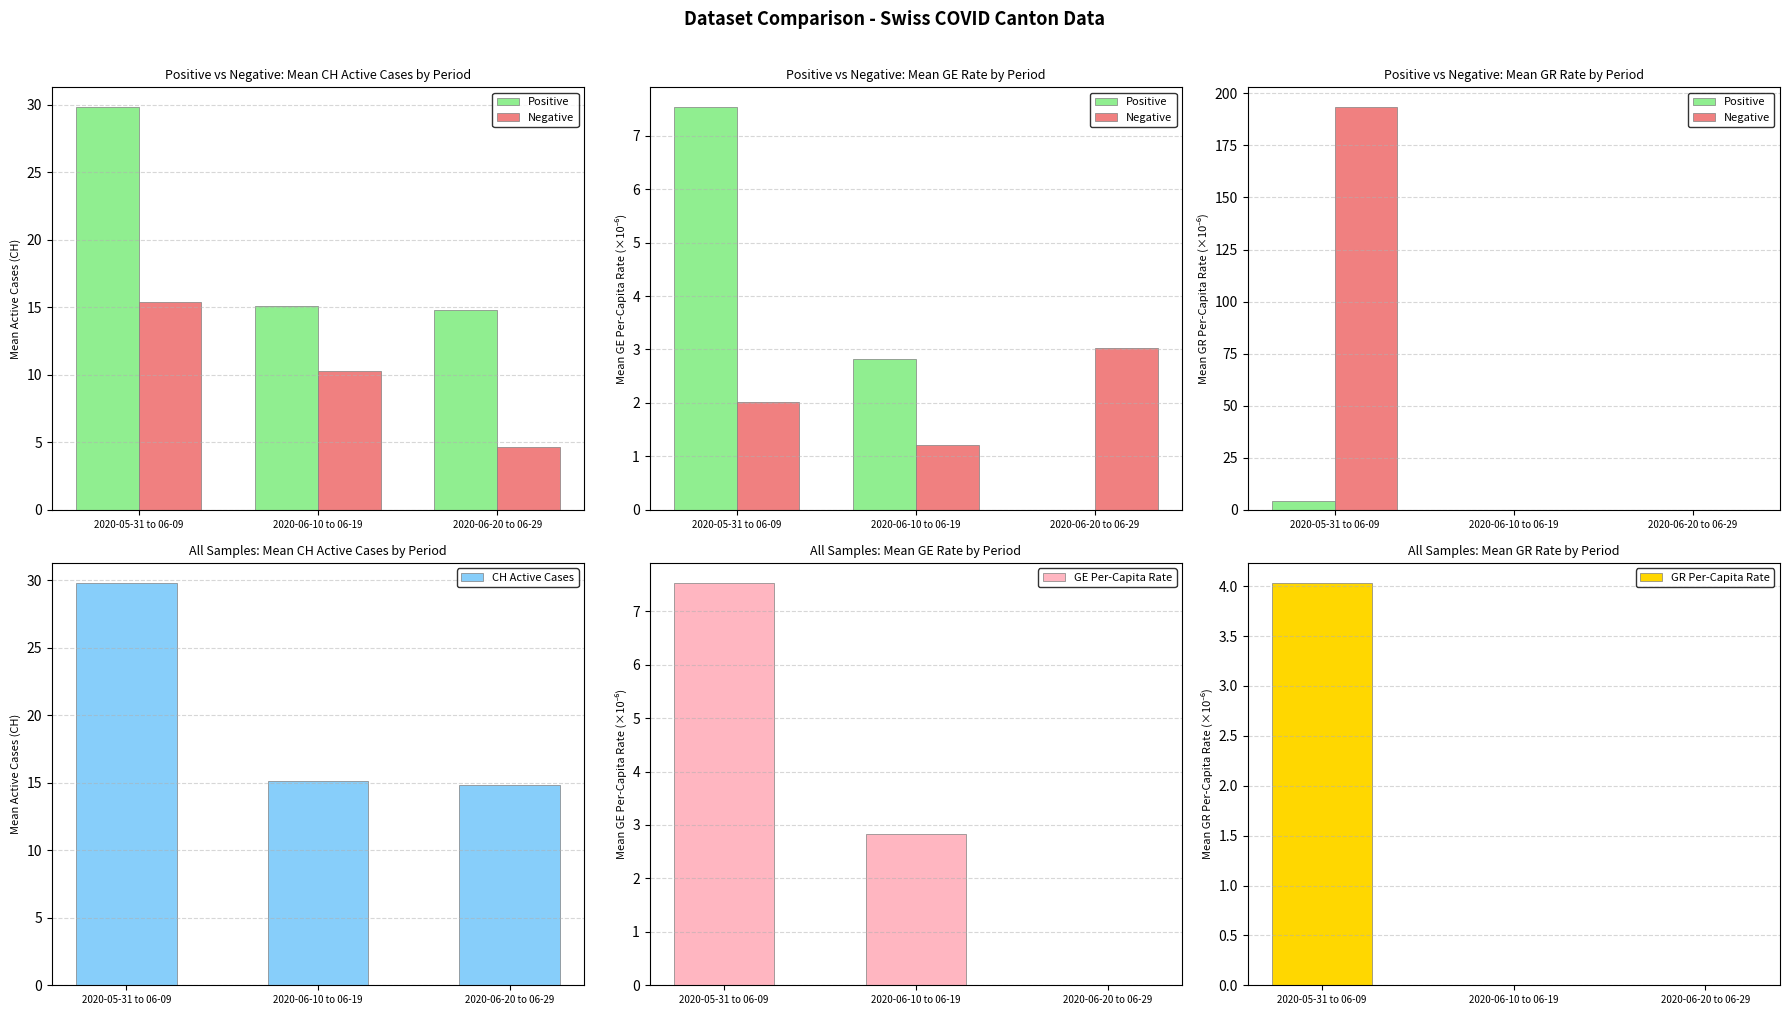

Which series has the largest range (max minus min)?

Negative